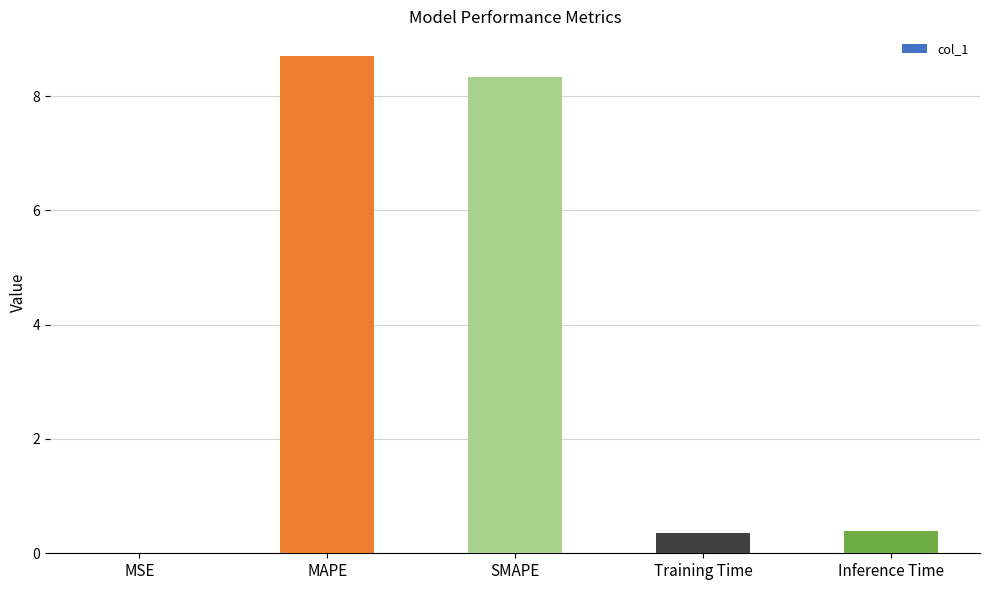

The value at SMAPE is 12.8. True or false?

False